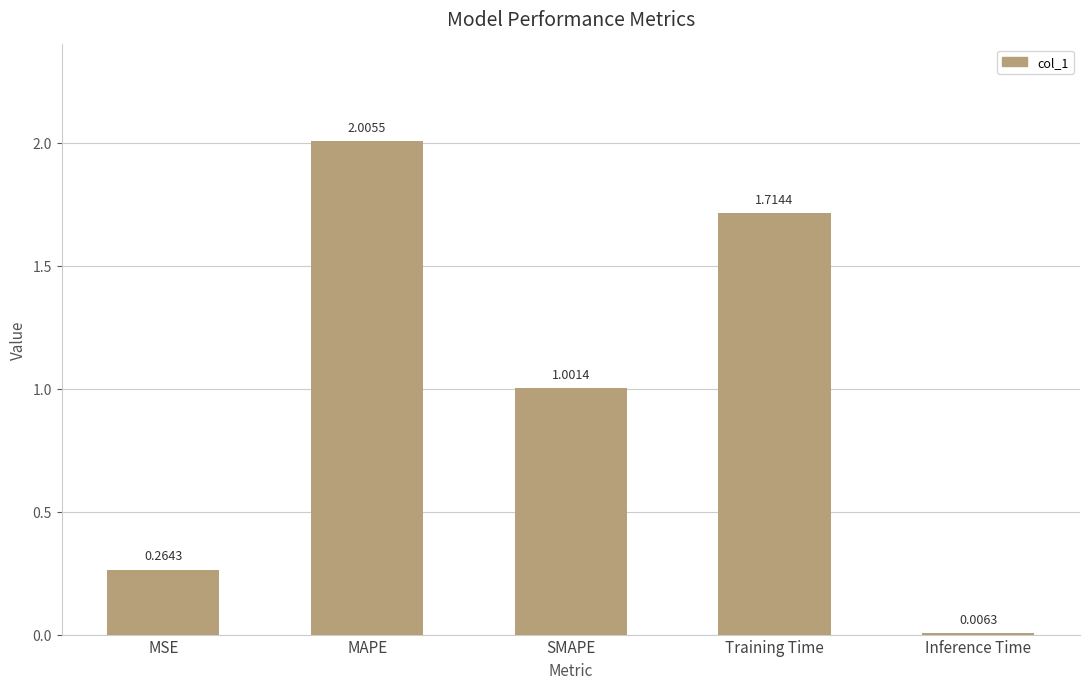

What is the change in value from SMAPE to Training Time?

+0.7